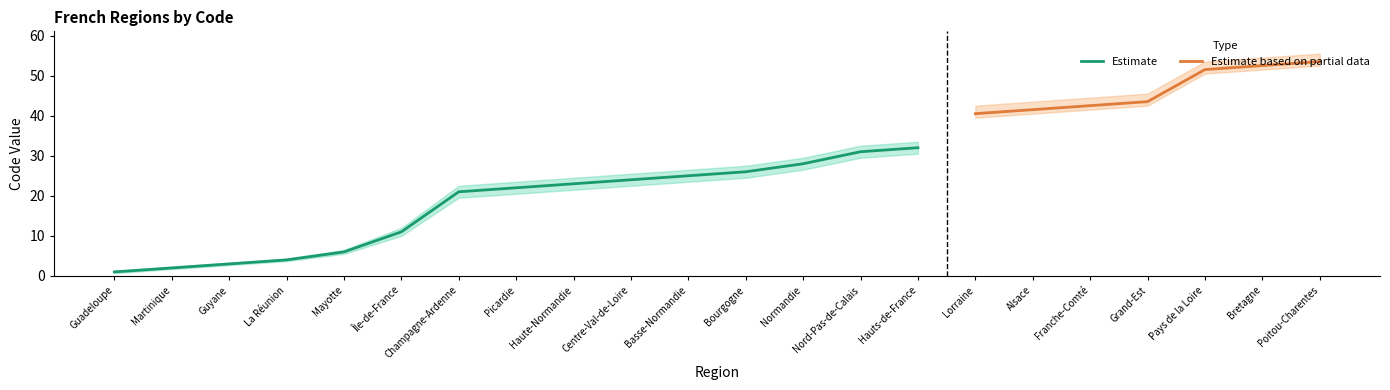

What is the label of the 18th point from the right?

Mayotte